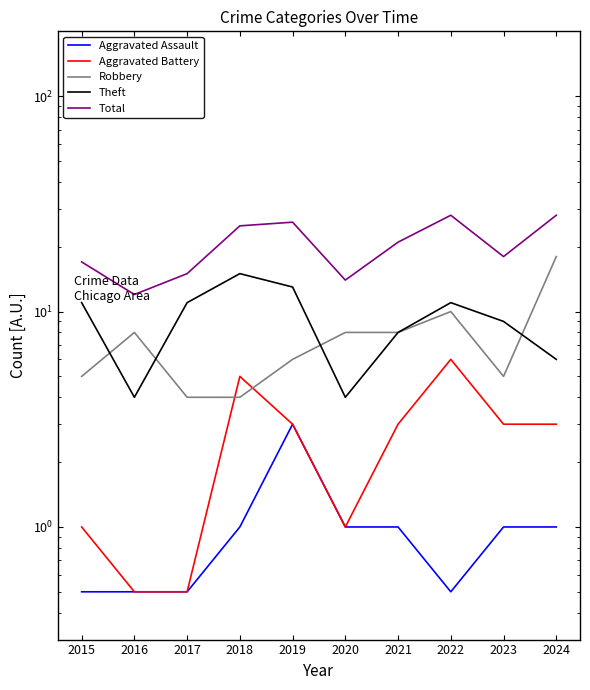

True or false: Total has a value of 28.0 at 2024.

True